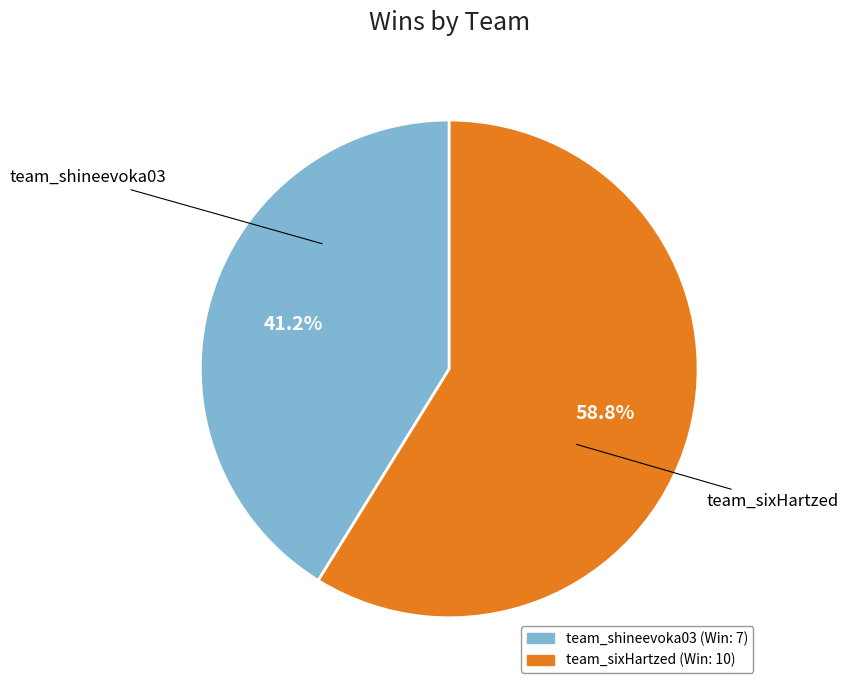

Between team_sixHartzed and team_shineevoka03, which is larger?

team_sixHartzed